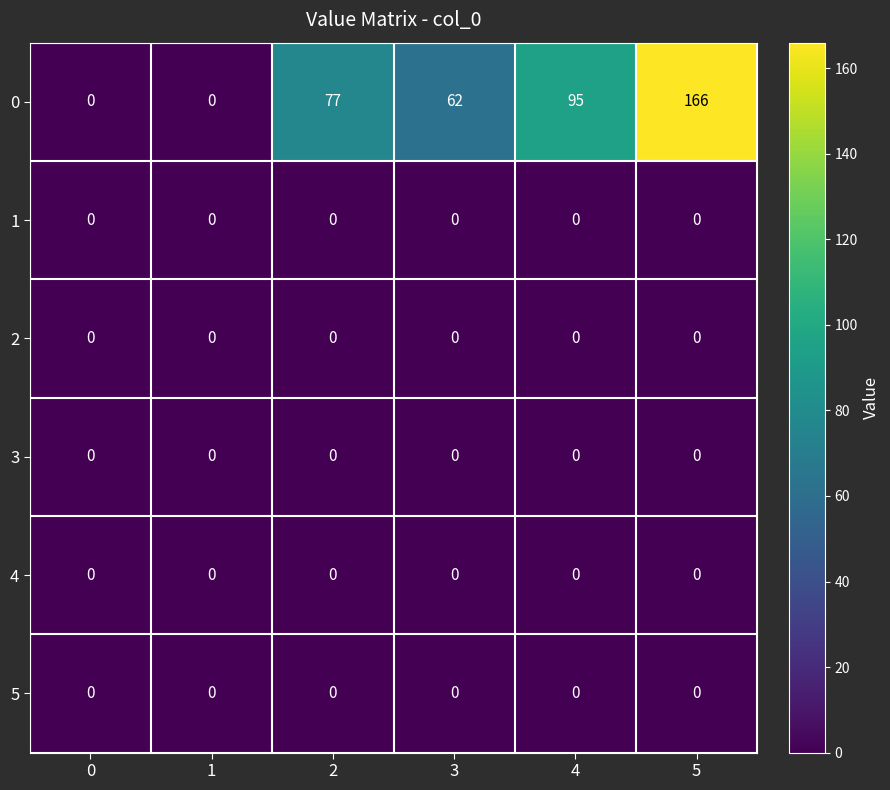

What is the total value across all series at 2?

77